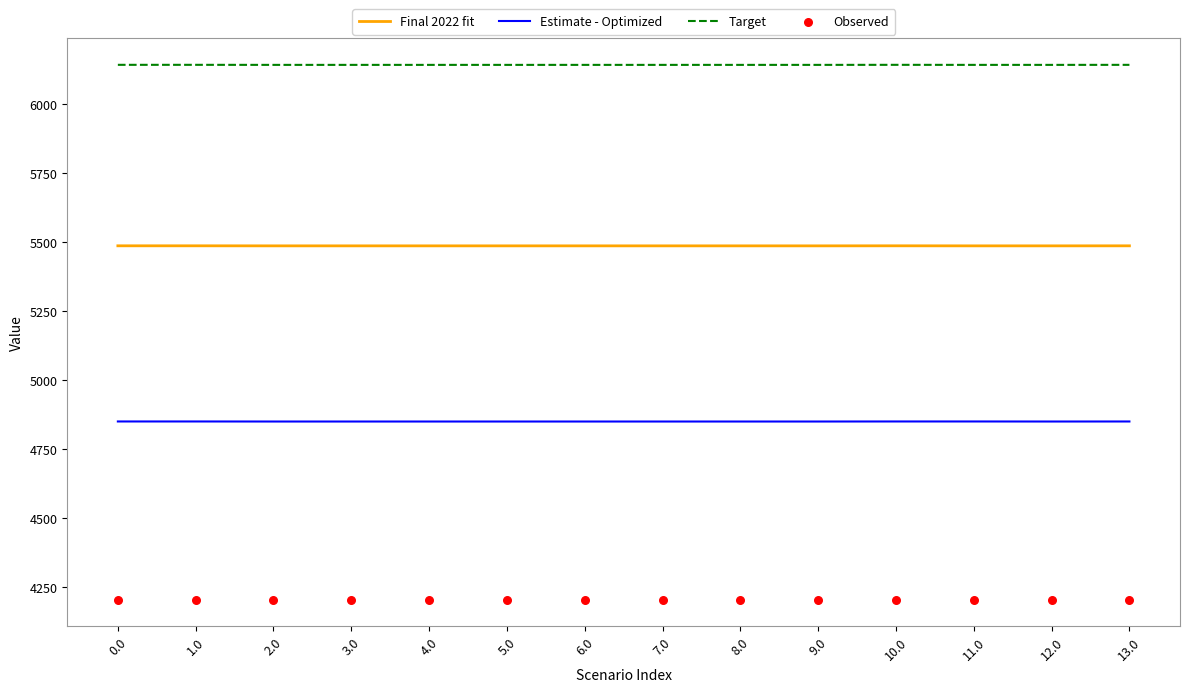

What is the total value across all series at 3.0?

20680.3